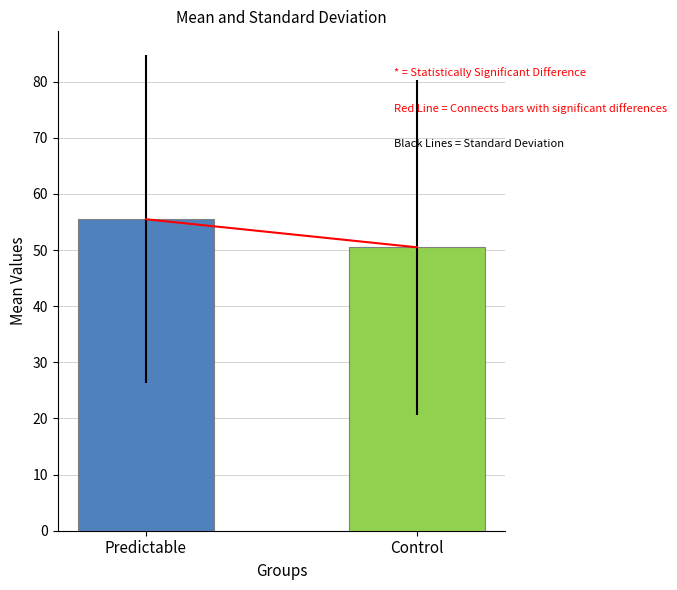

What is the greatest value displayed?

55.5